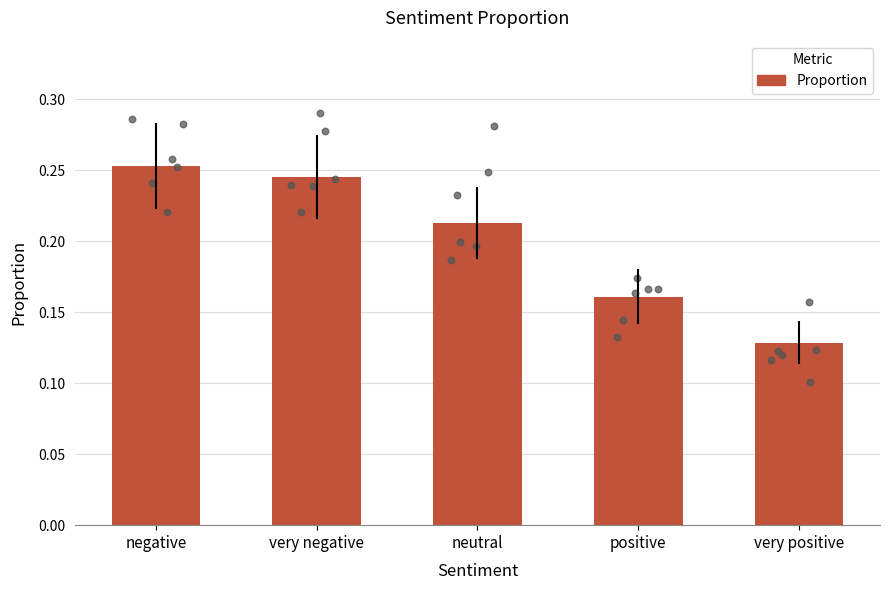

Which has a higher value, neutral or negative?

negative